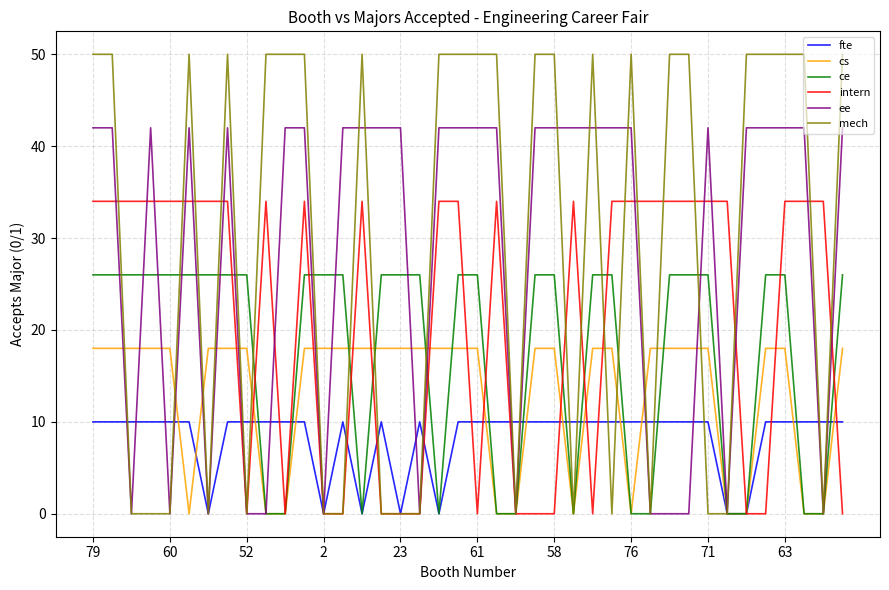

Rank the series by their maximum value, from highest to lowest.

mech, ee, intern, ce, cs, fte